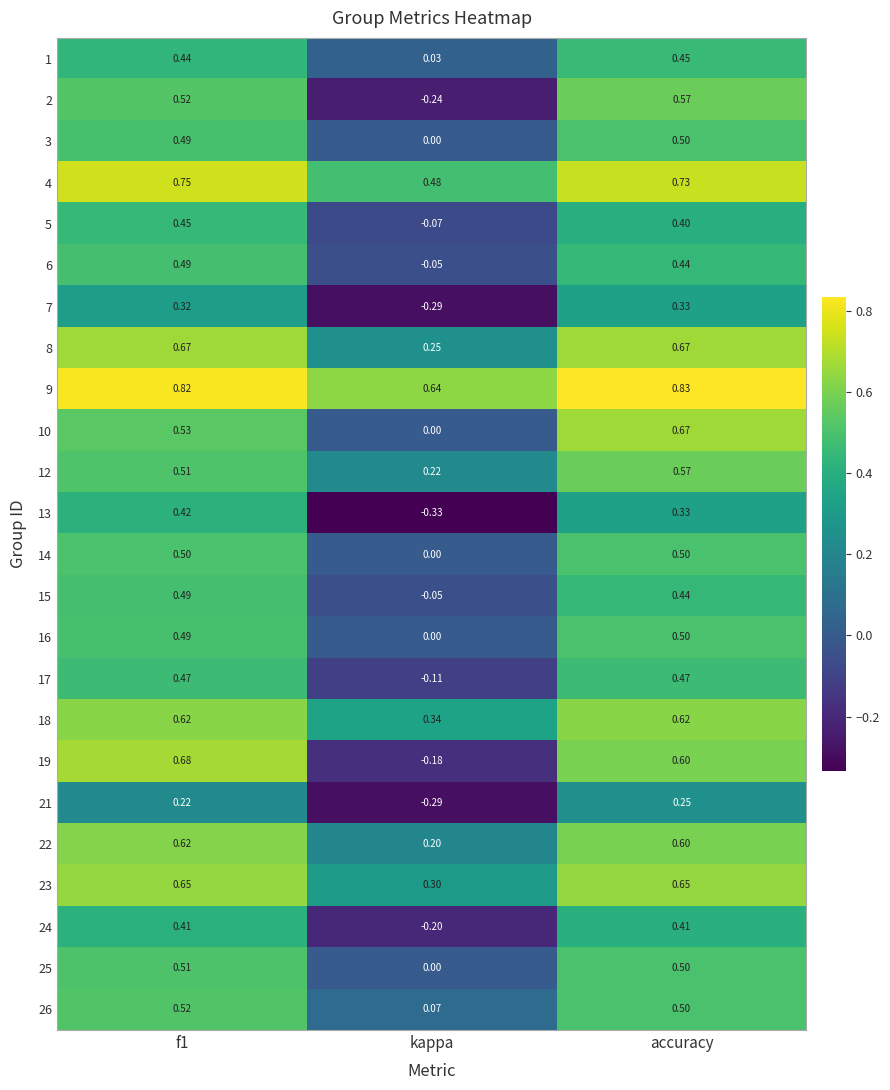

What is the difference between the highest and lowest values at f1?

0.6